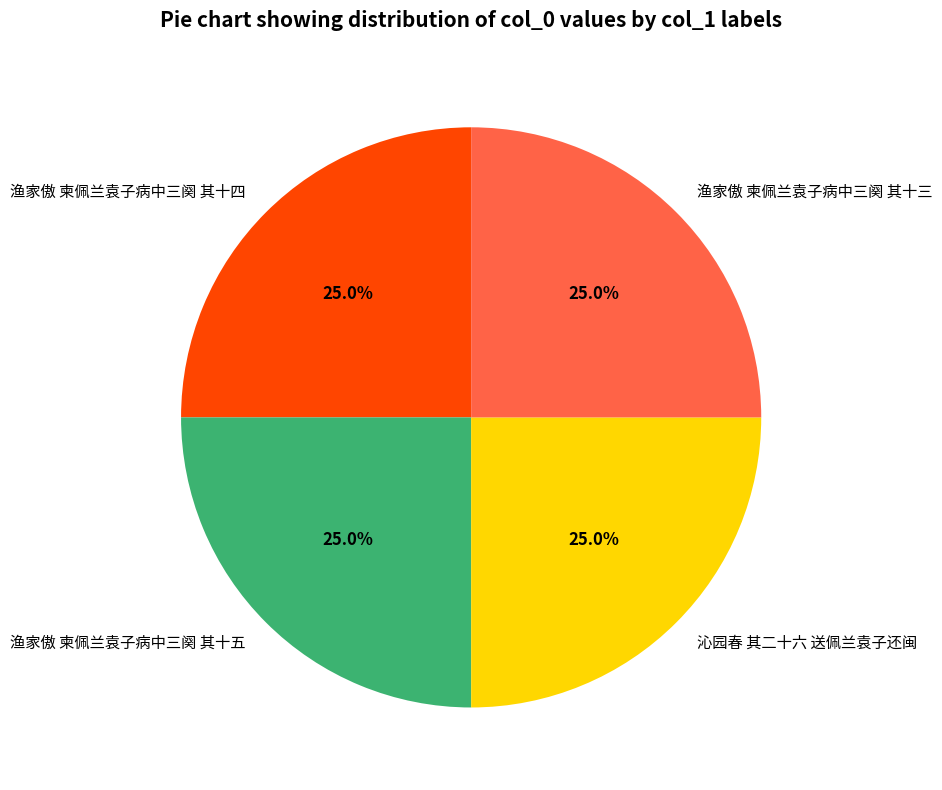

To the nearest percent, what percentage of the pie is 渔家傲 柬佩兰袁子病中三阕 其十五?

25%